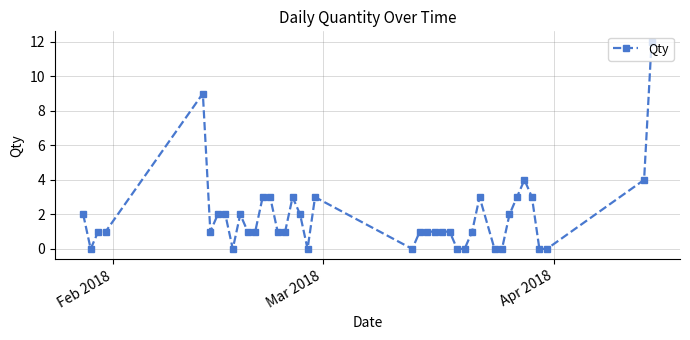

Count the number of categories in the chart.

40